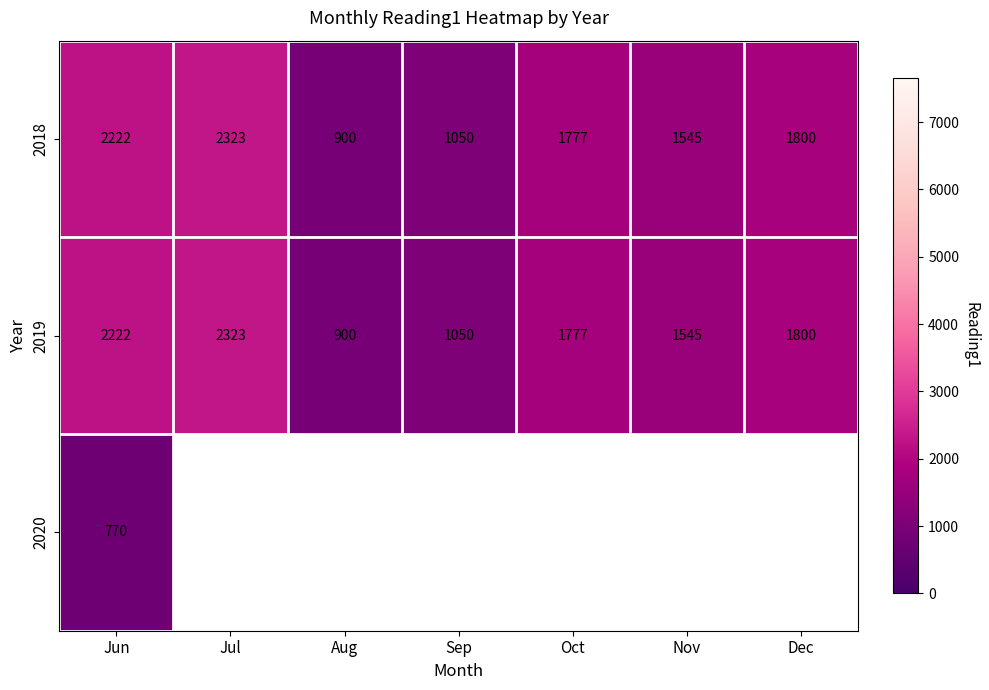

True or false: 2018 has a value of 367 at Oct.

False